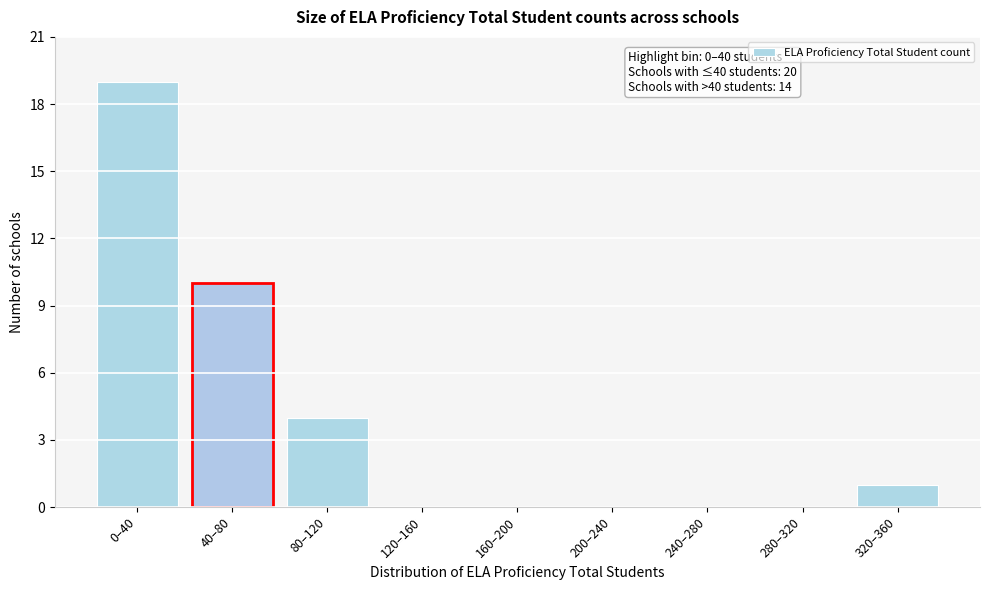

Reading right to left, list all the values displayed in this chart.

320–360=1	280–320=0	240–280=0	200–240=0	160–200=0	120–160=0	80–120=4	40–80=10	0–40=19